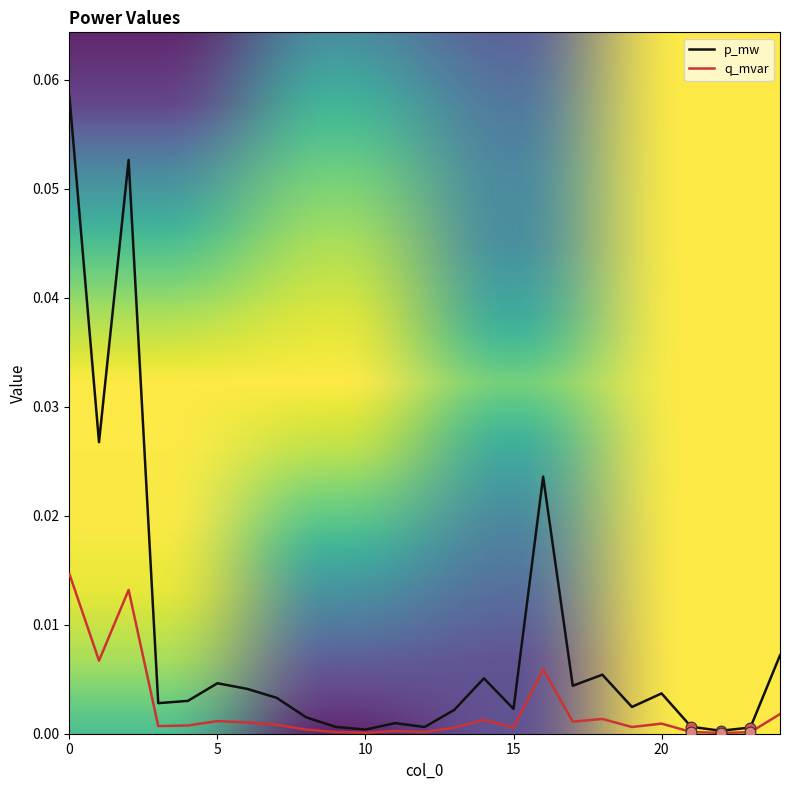

Which series has the largest range (max minus min)?

p_mw